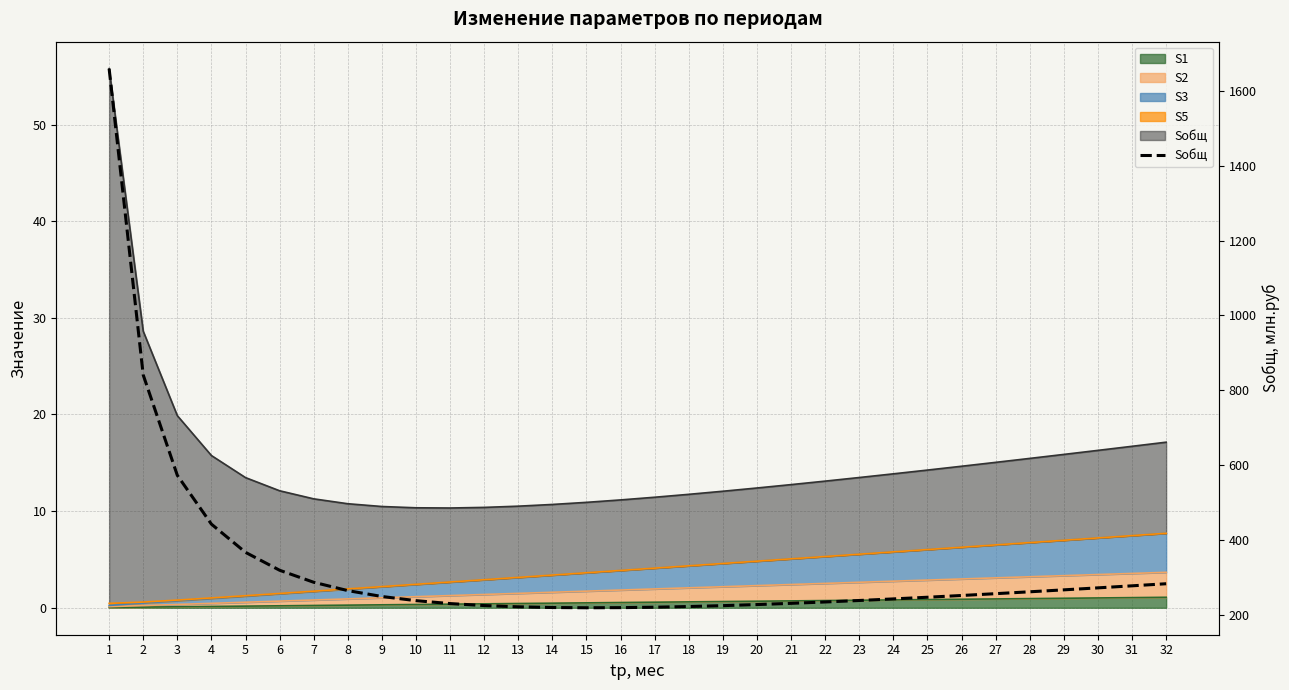

What is the minimum value shown in the chart?

218.5